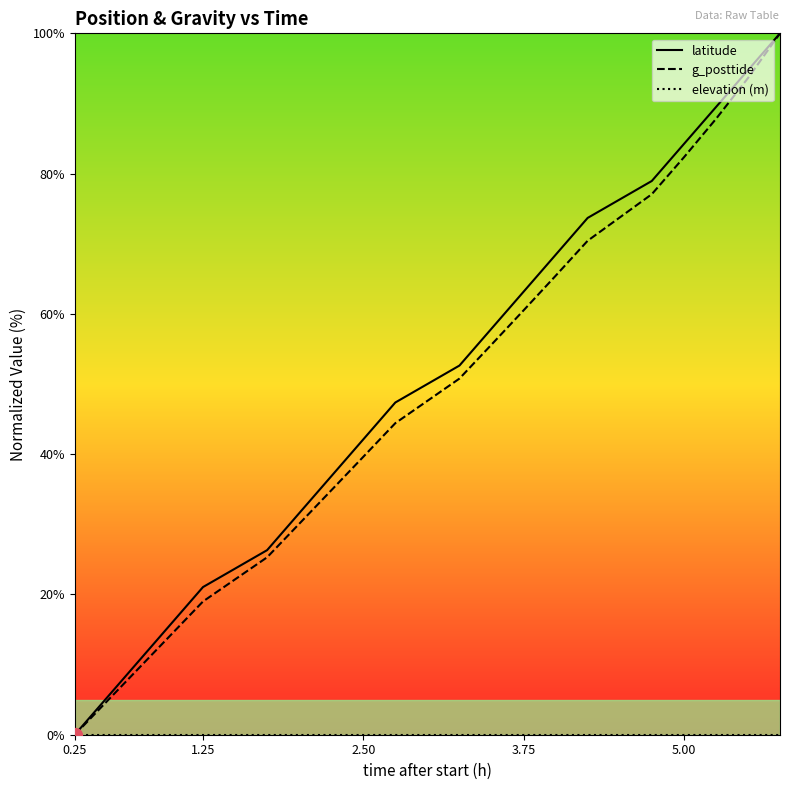

Which series has the largest total across all categories?

latitude